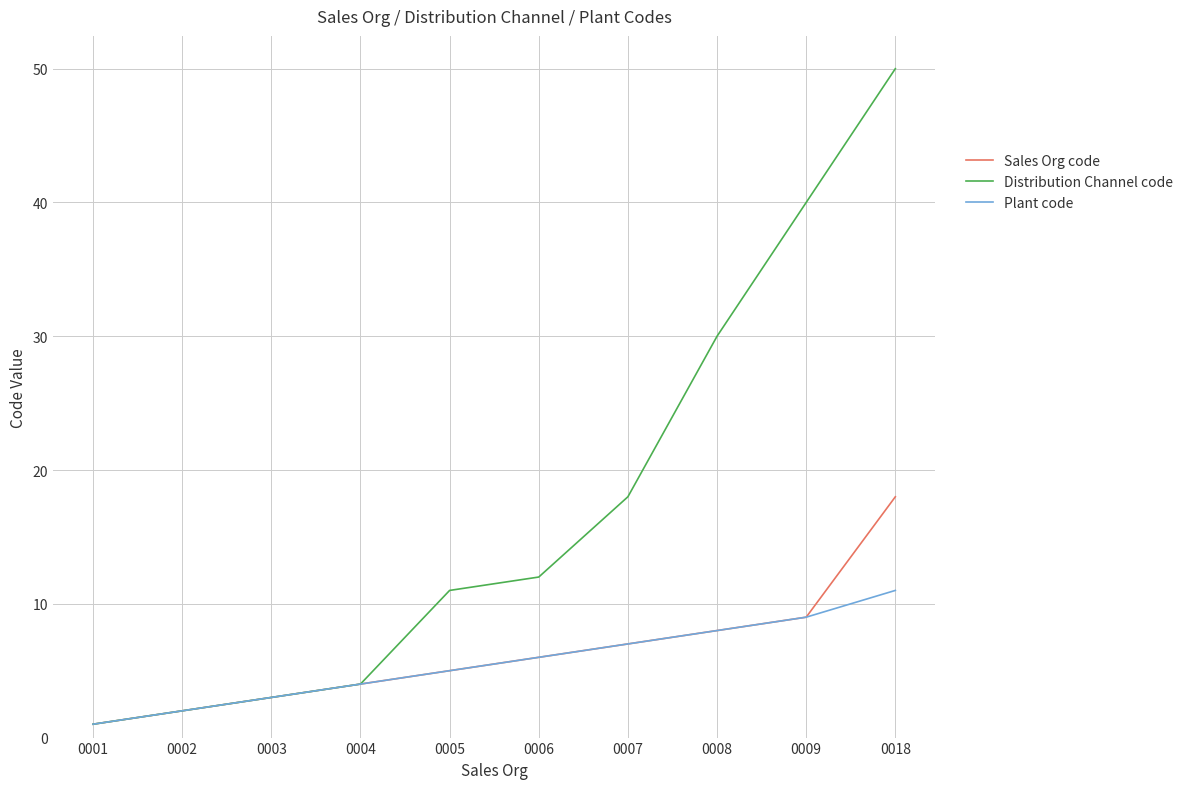

Which label corresponds to the largest value in the chart?

0018